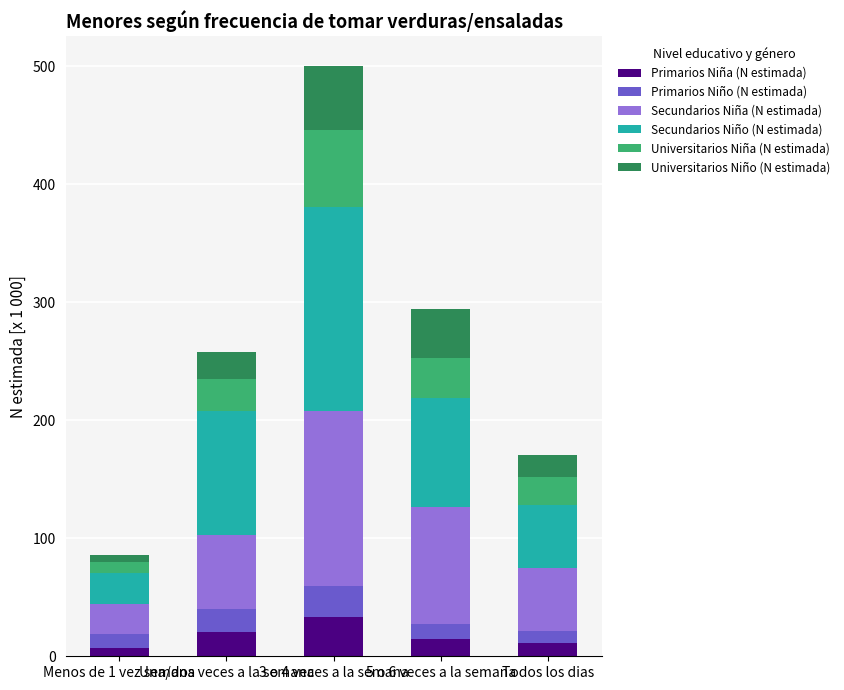

What is the difference between the maximum and minimum values in the Primarios Niña (N estimada) series?

26.9